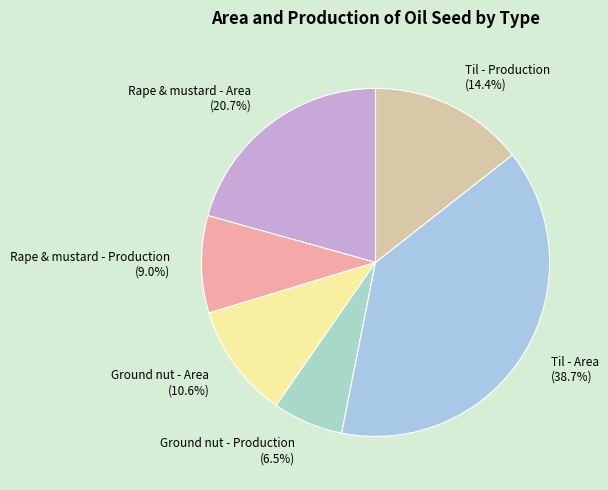

What is the smallest slice in the pie chart?

Ground nut - Production